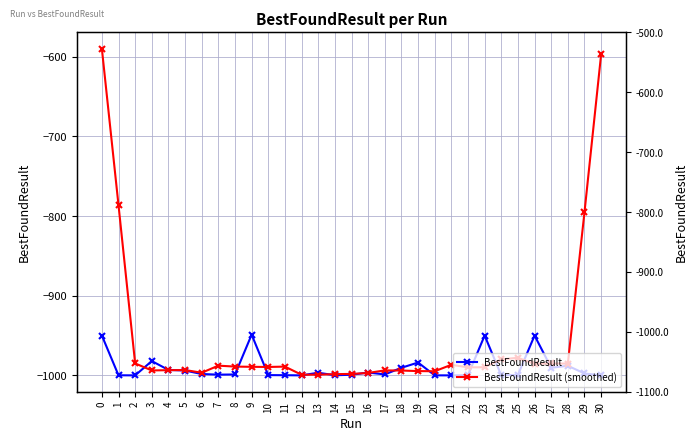

Between which two adjacent categories do BestFoundResult (smoothed) and BestFoundResult first intersect?

2 and 3